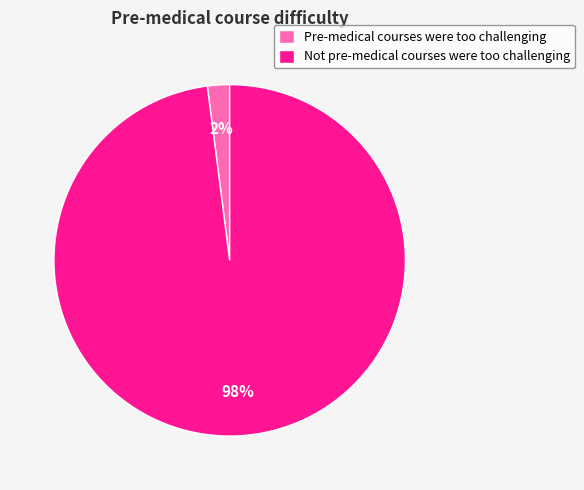

Is Pre-medical courses were too challenging the majority of the pie?

No